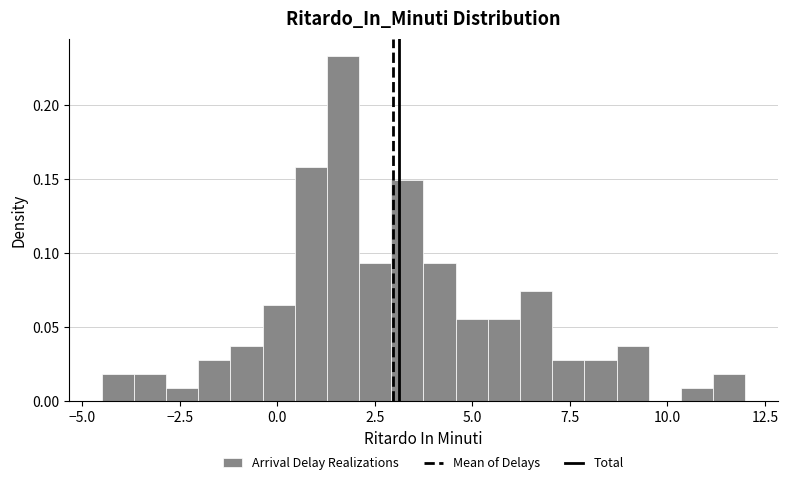

Read against the x-axis, roughly where is the centre of the tallest bar?

1.5